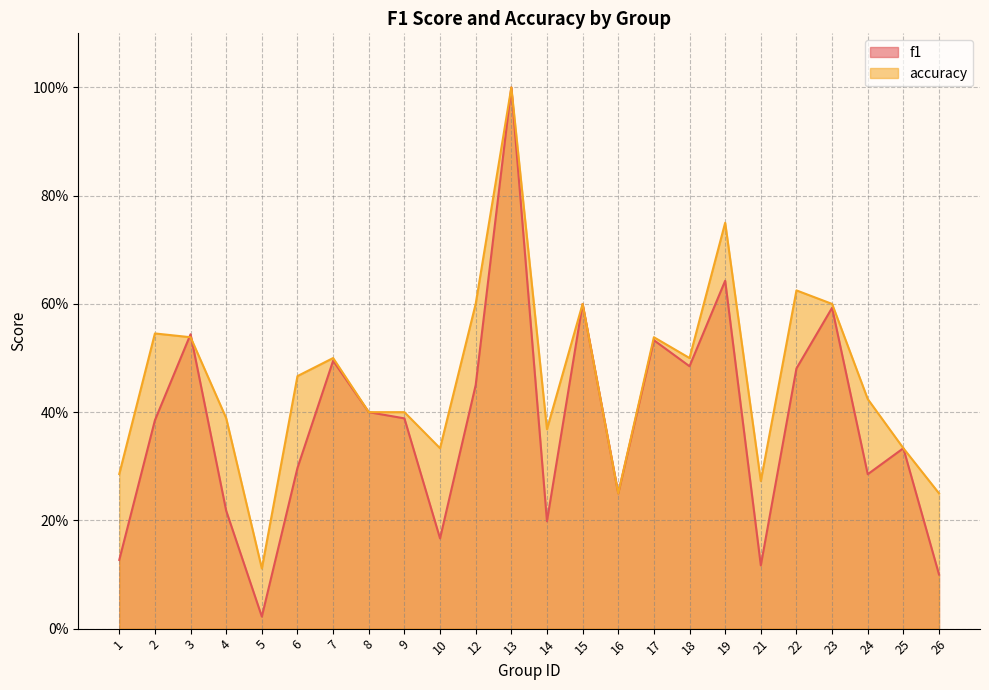

How many lines are shown in the chart?

2